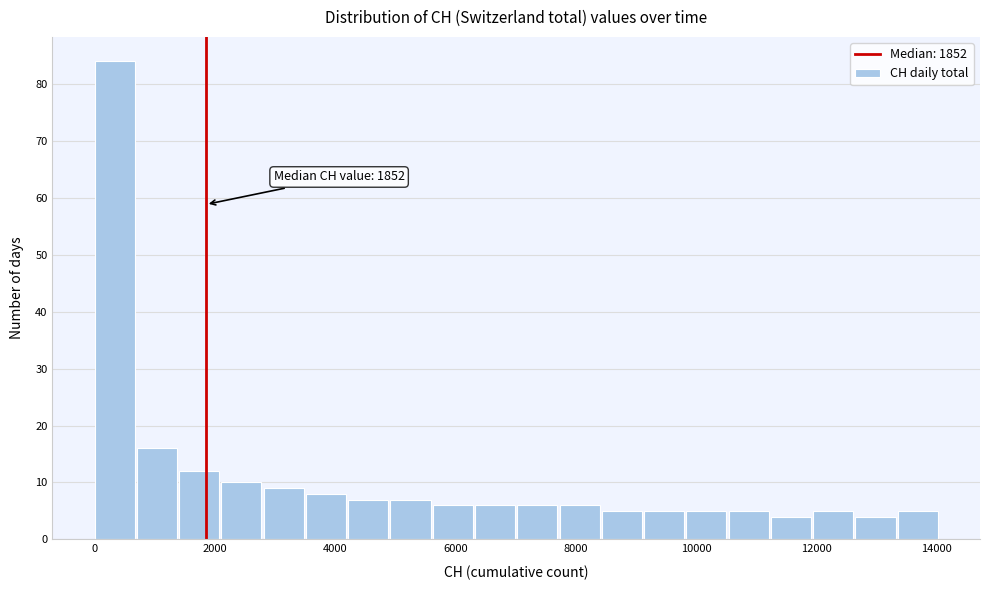

Read against the x-axis, roughly where is the centre of the tallest bar?

400